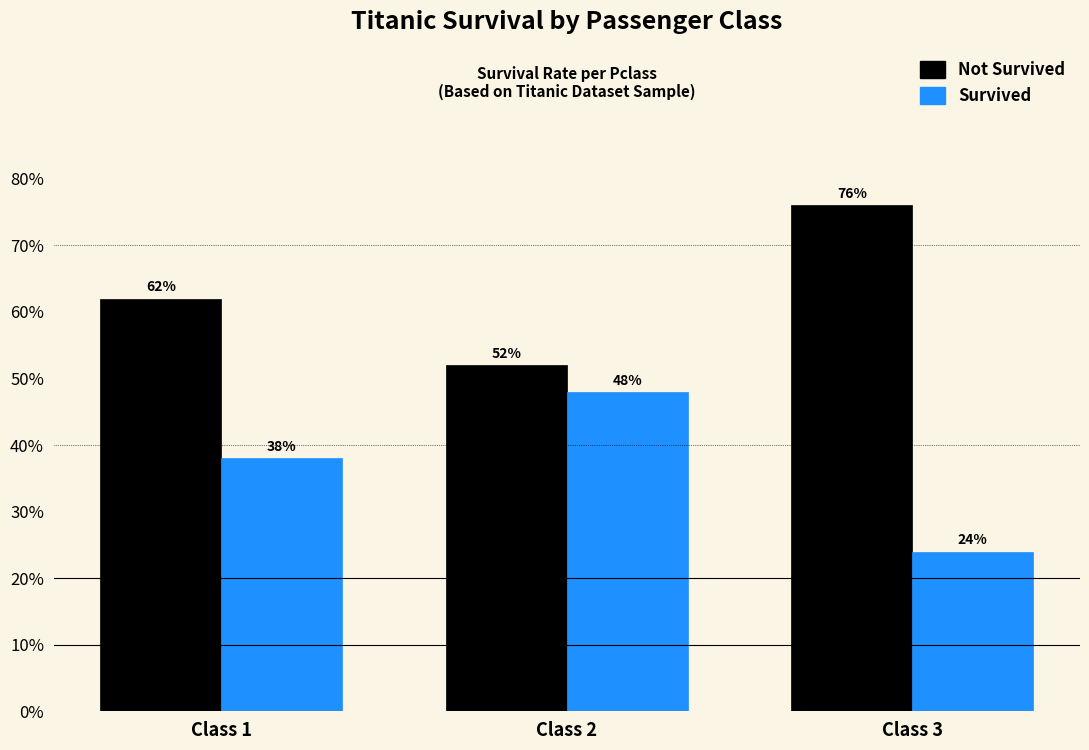

Does the chart contain stacked bars?

No